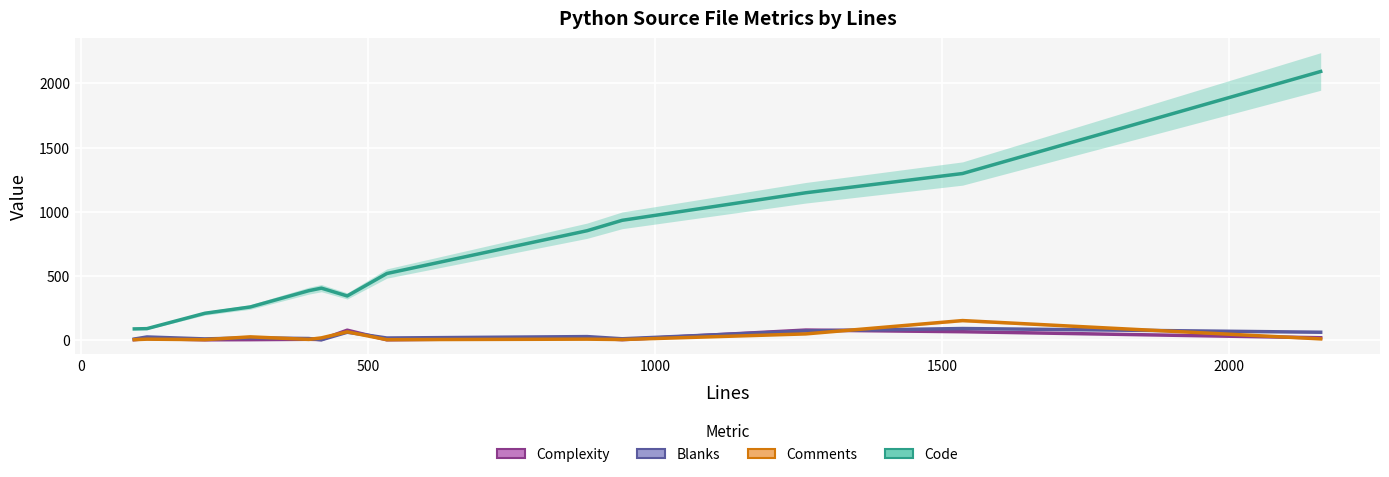

How many series are shown in this chart?

4